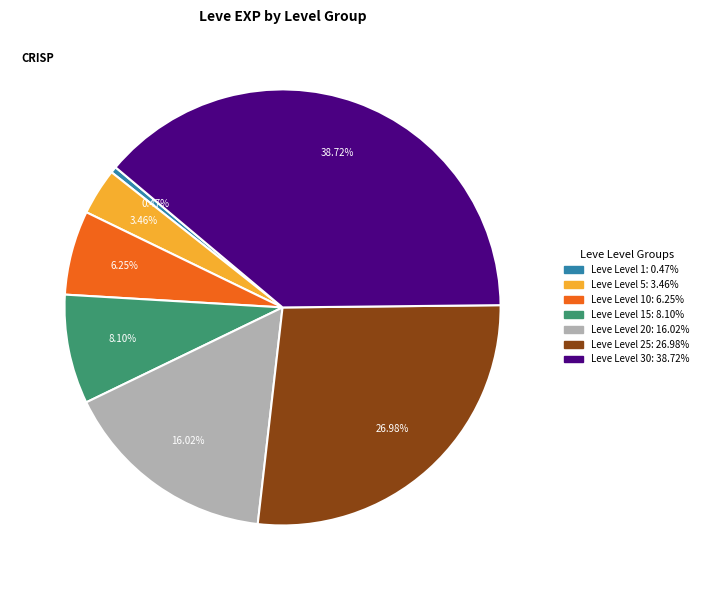

Is there a majority slice in this chart?

No